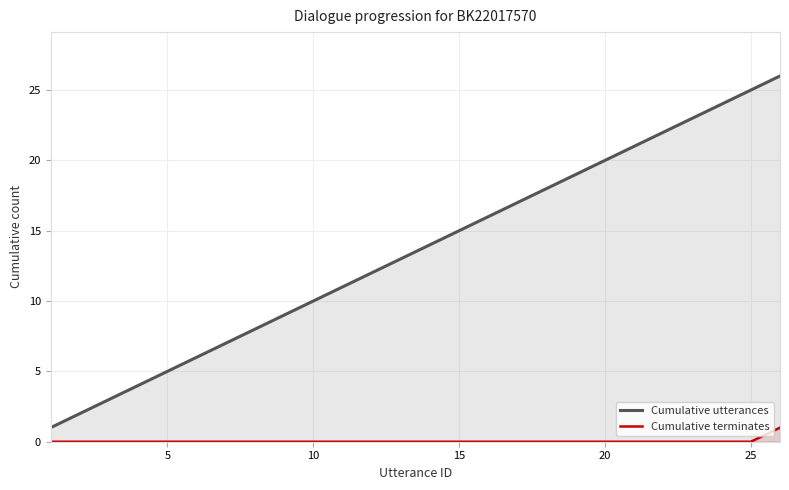

List the series in order of their overall mean, lowest first.

Cumulative terminates, Cumulative utterances